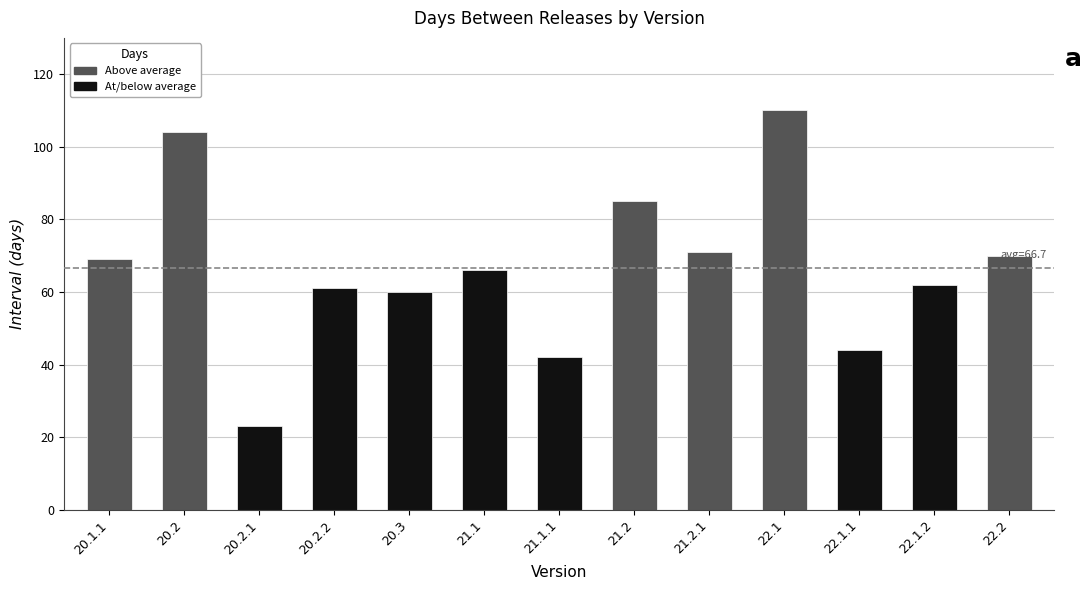

How many categories are shown in the chart?

13